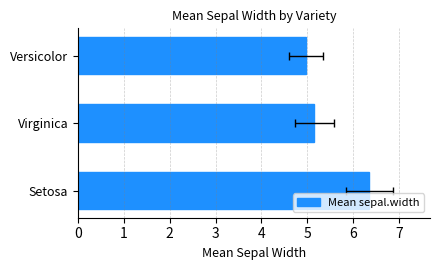

Is it true that the value at Virginica is 5.2?

True